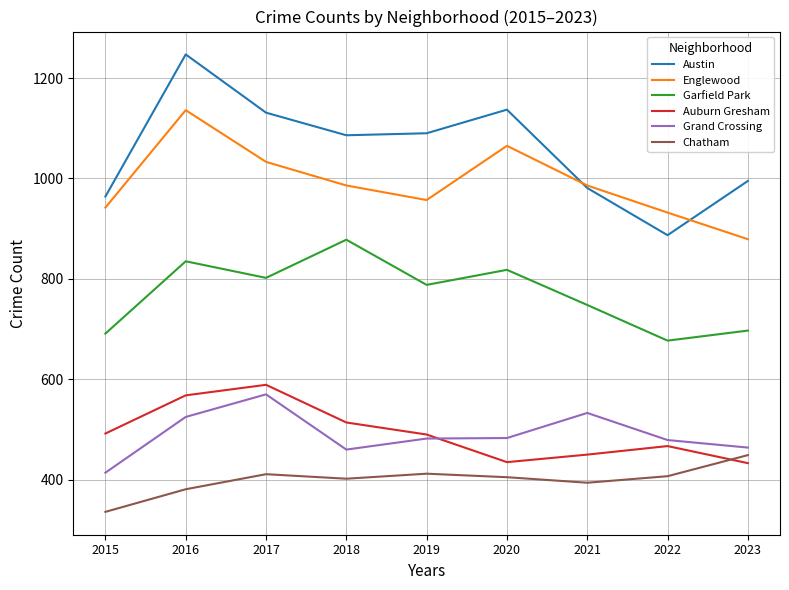

List the series in order of their peak value, lowest first.

Chatham, Grand Crossing, Auburn Gresham, Garfield Park, Englewood, Austin